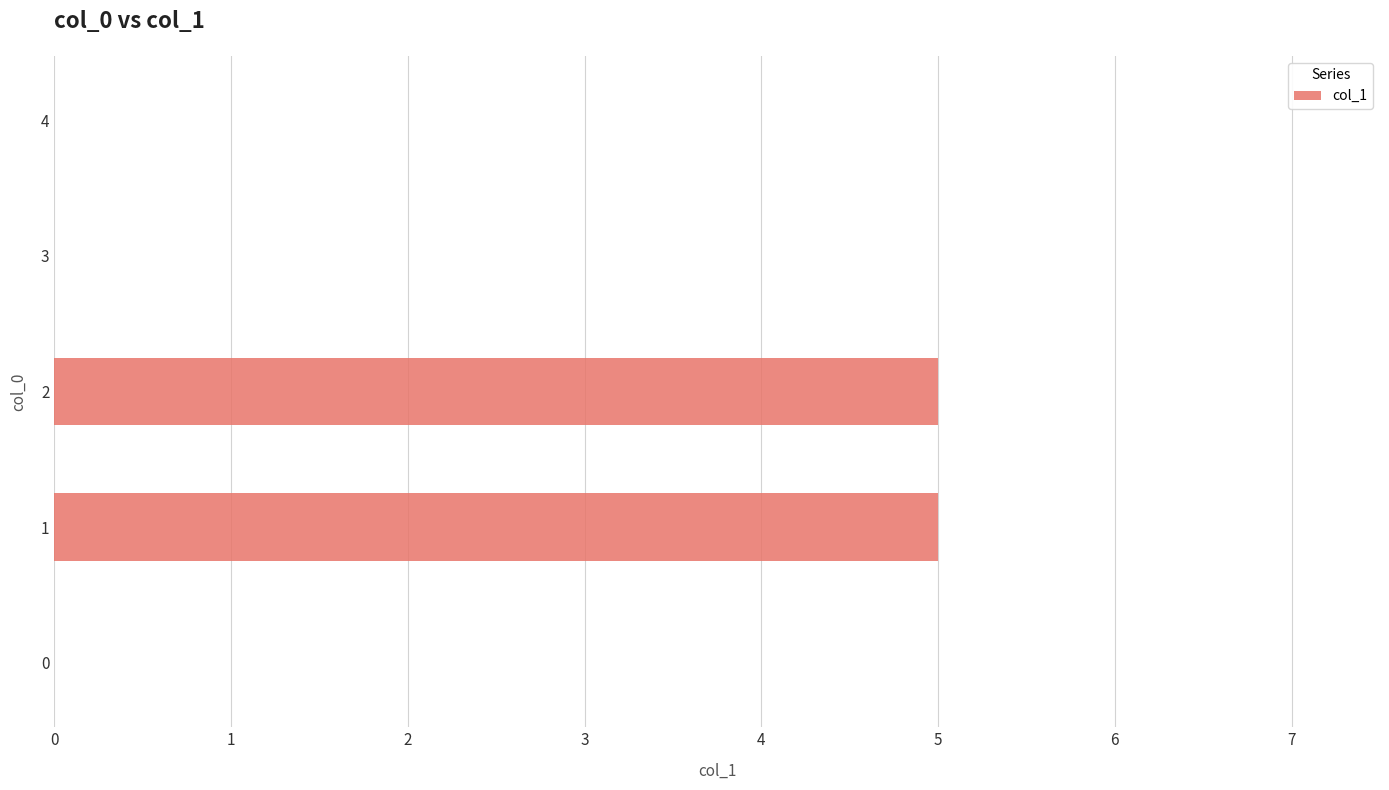

What is the sum of the values at 4 and 1?

5